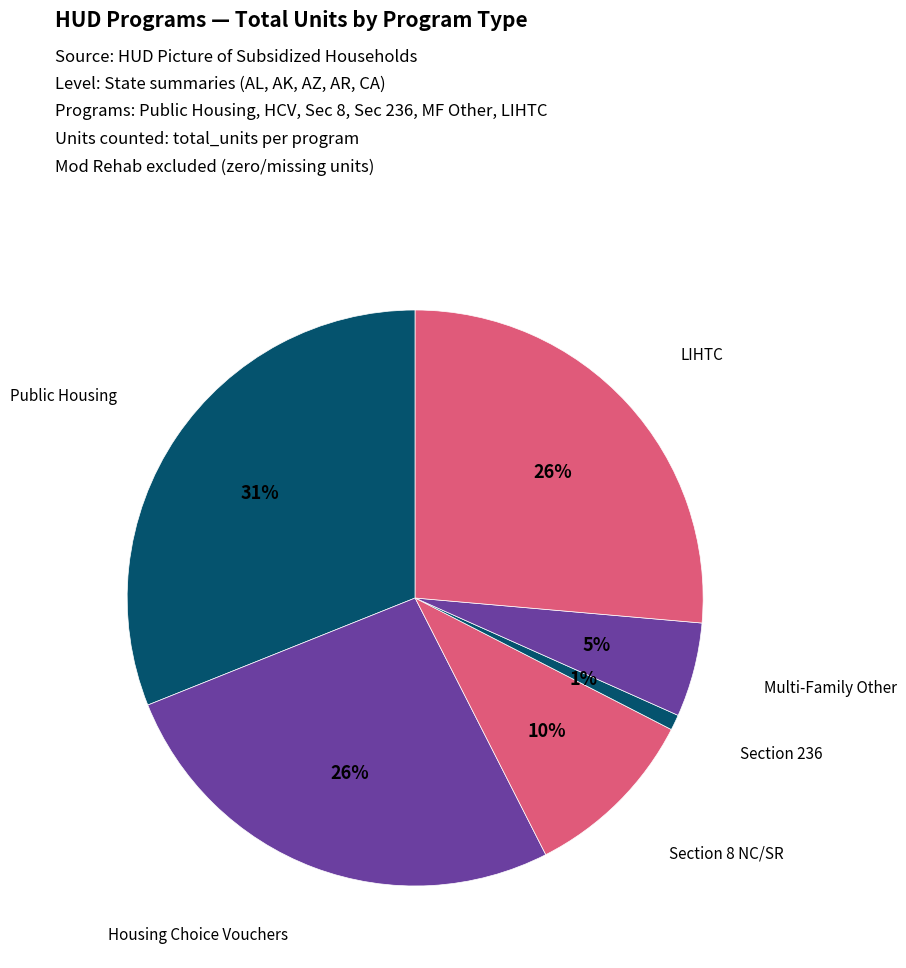

Between LIHTC and Section 8 NC/SR, which is larger?

LIHTC